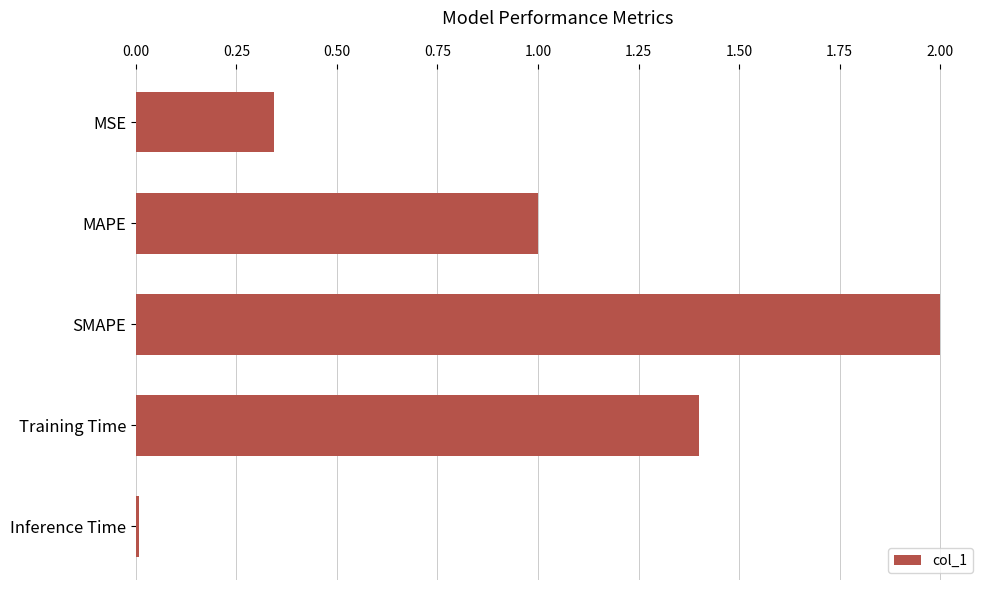

What is the difference between the second highest and second lowest values?

1.1